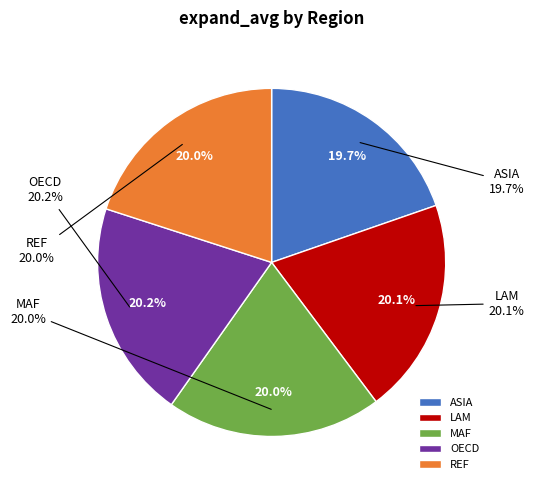

Is there any slice that represents more than half of the pie?

No